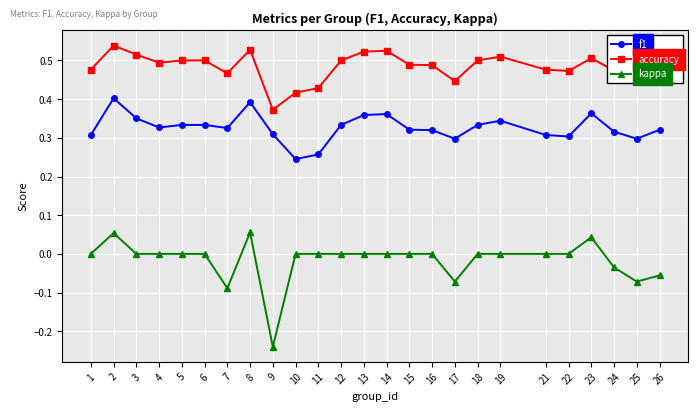

List the series in order of their overall mean, lowest first.

kappa, f1, accuracy